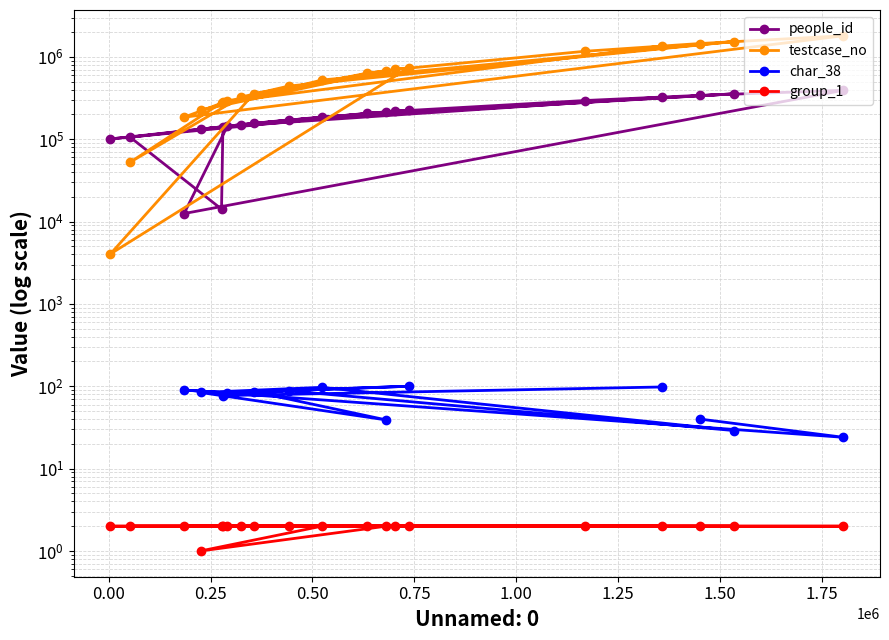

How many group_1 values are between 2 and 3?

19